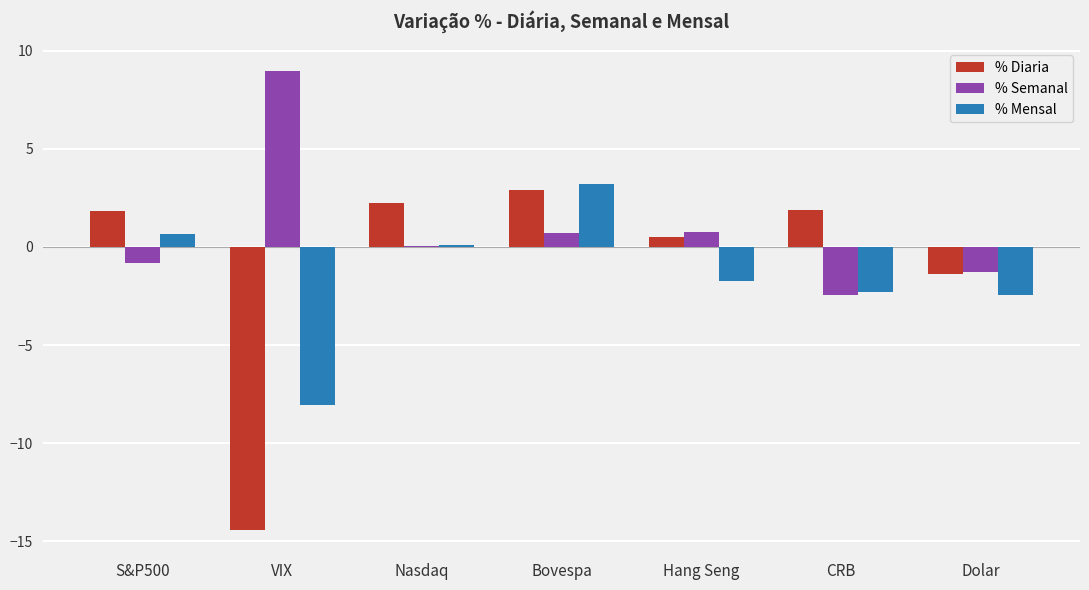

Where does the % Semanal series first go above 0?

VIX